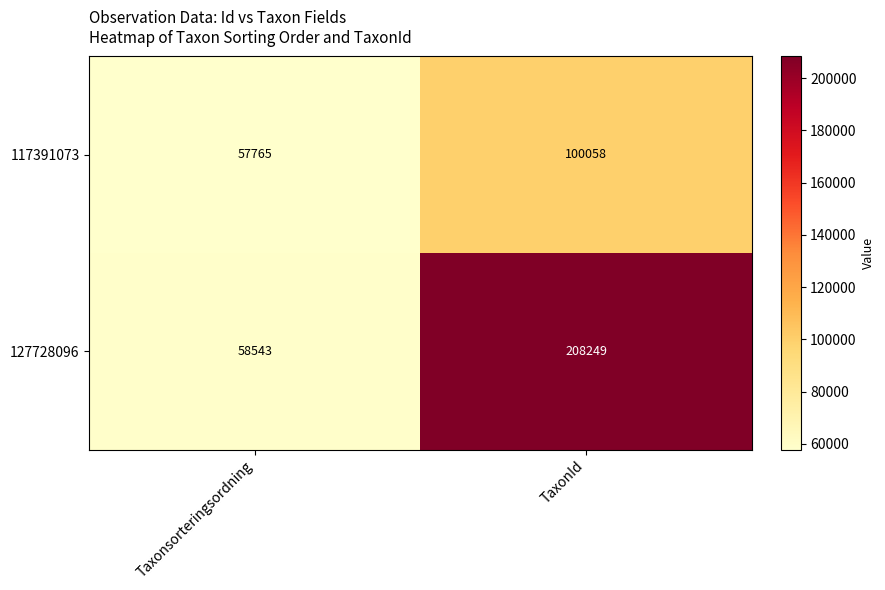

At which category is the sum across all series the highest?

TaxonId